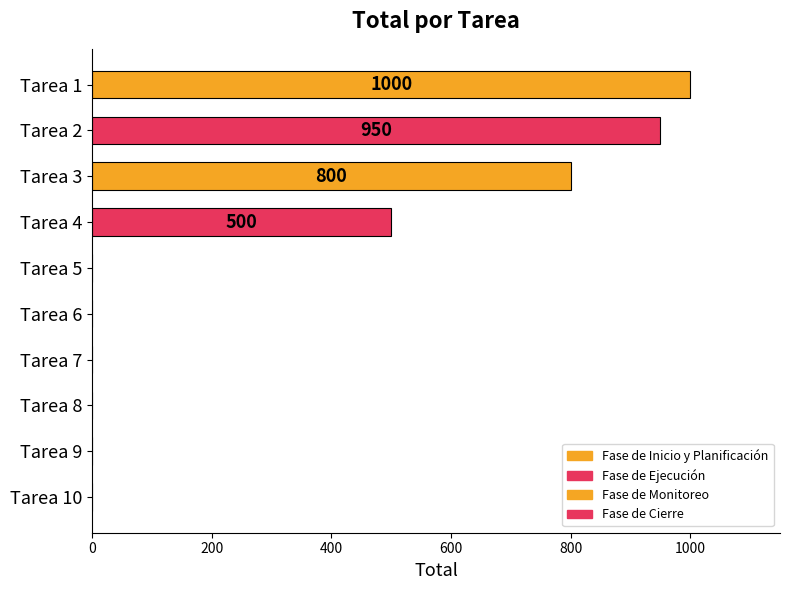

Reading bottom to top, what are all the values shown in this chart?

Tarea 10=0	Tarea 9=0	Tarea 8=0	Tarea 7=0	Tarea 6=0	Tarea 5=0	Tarea 4=500	Tarea 3=800	Tarea 2=950	Tarea 1=1000